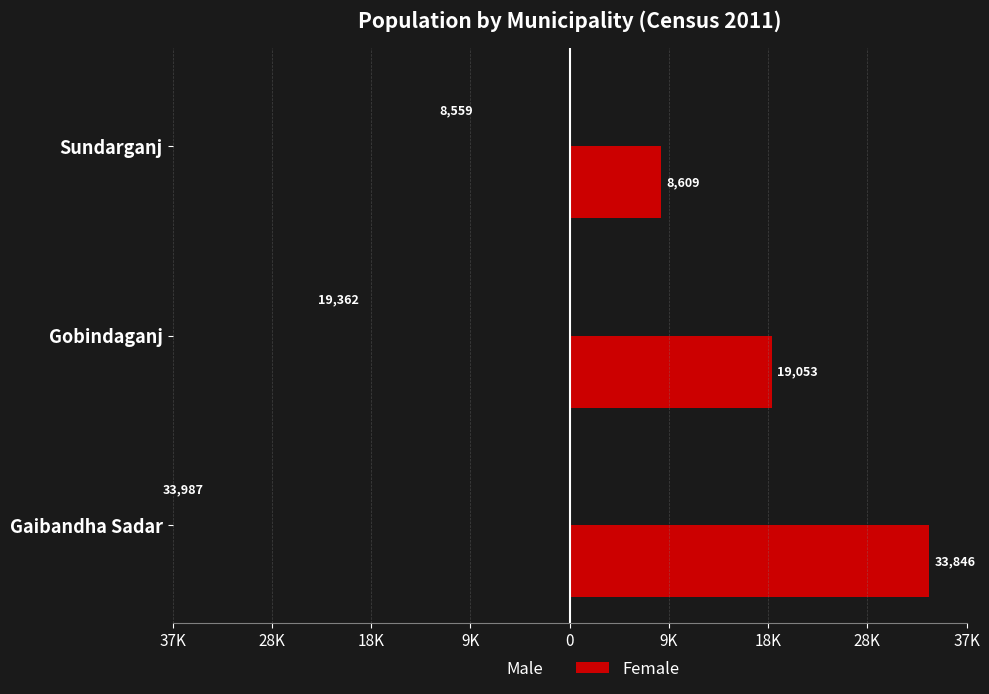

What position from the left is Gobindaganj?

2